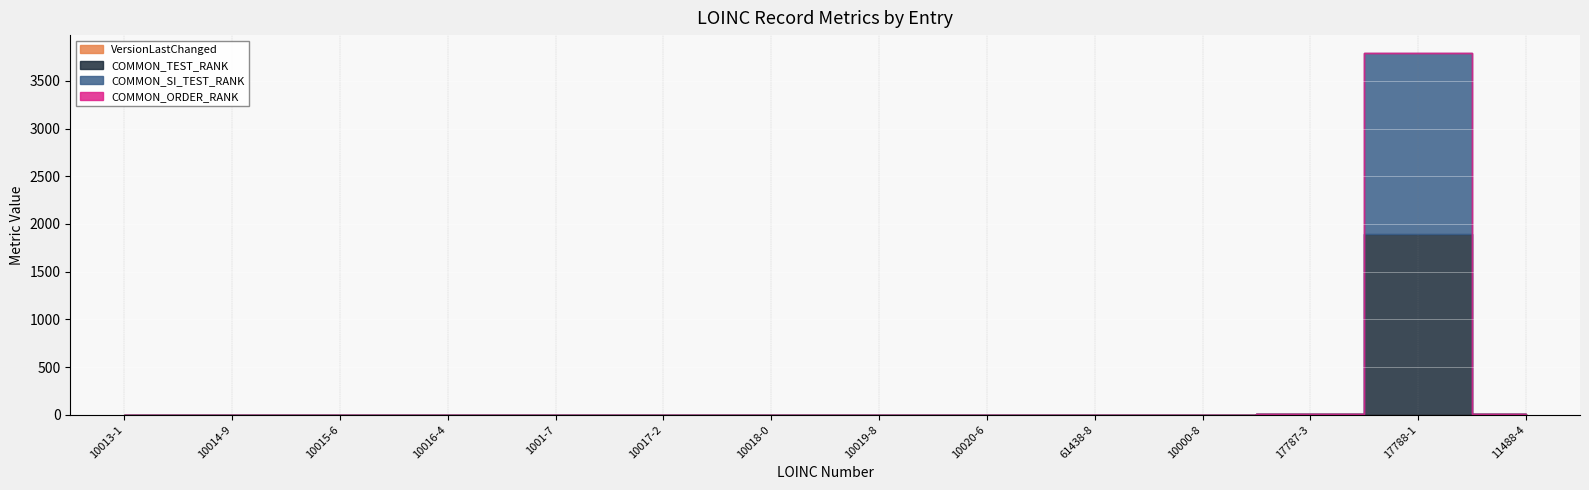

Where is COMMON_SI_TEST_RANK nearest to the value 947?

10013-1